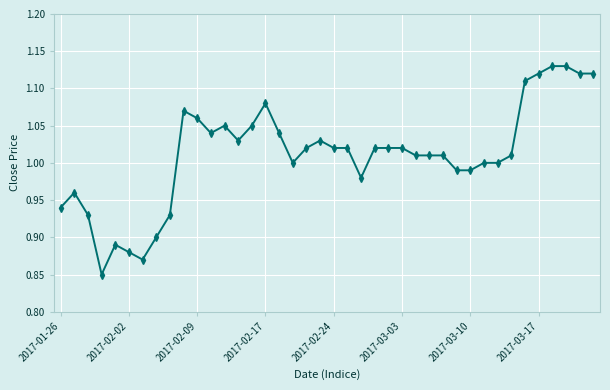

What is the difference between the maximum and second lowest values?

0.3